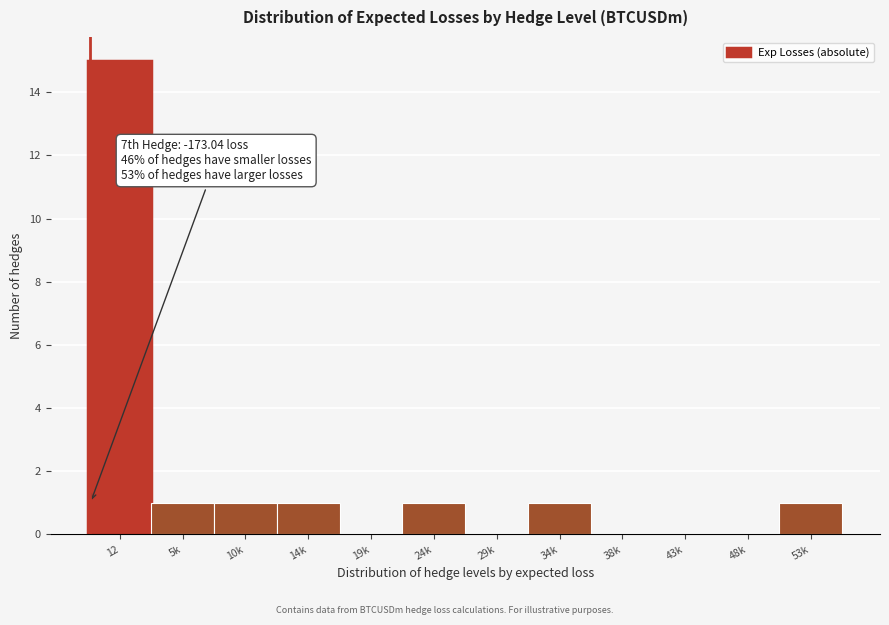

Reading right to left, what are all the values shown in this chart?

53k=1	48k=0	43k=0	38k=0	34k=1	29k=0	24k=1	19k=0	14k=1	10k=1	5k=1	12=15